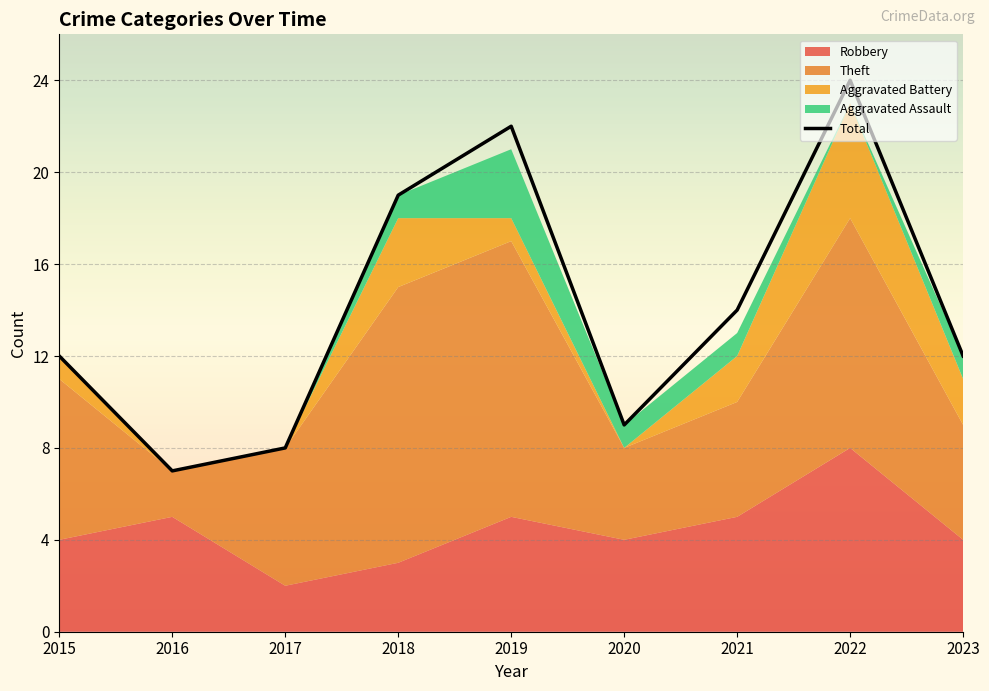

How many points are lower than both their immediate neighbors (excluding endpoints)?

2